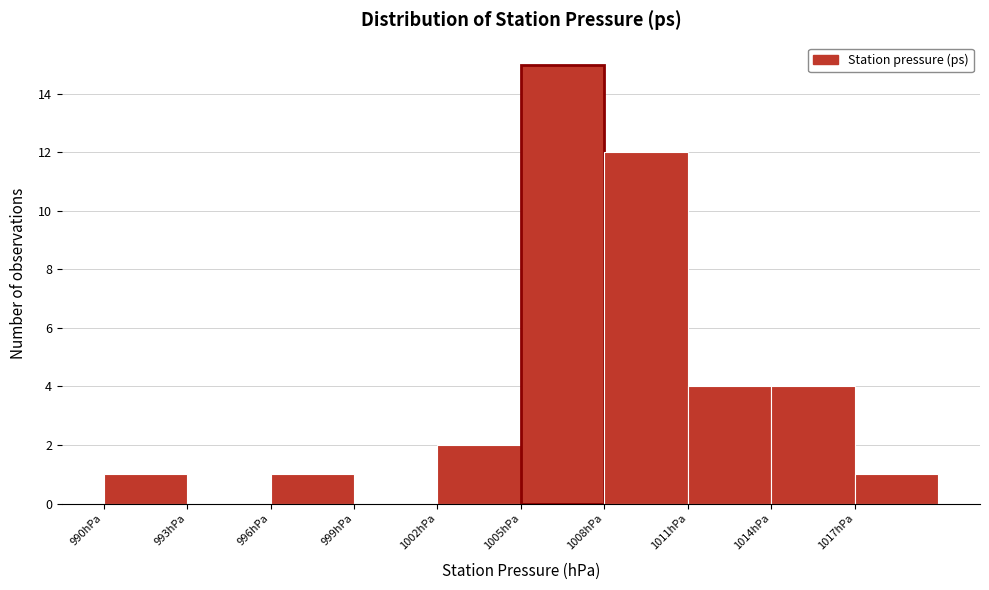

Which range on the x-axis has the tallest bar?

1005 to 1008